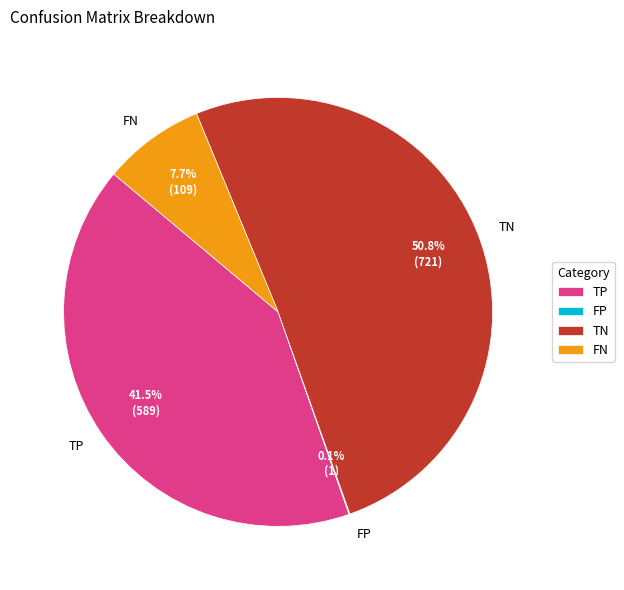

Which has a higher value, TP or FN?

TP